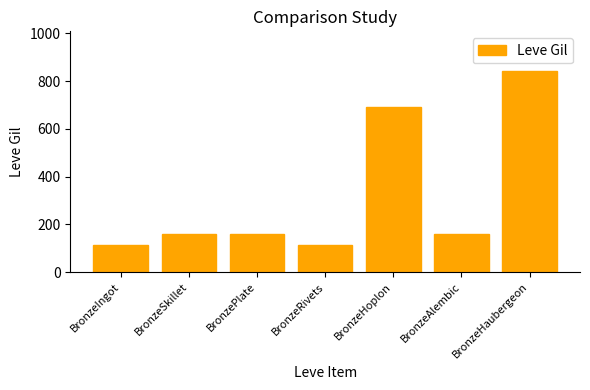

What is the sum of all values?

2235